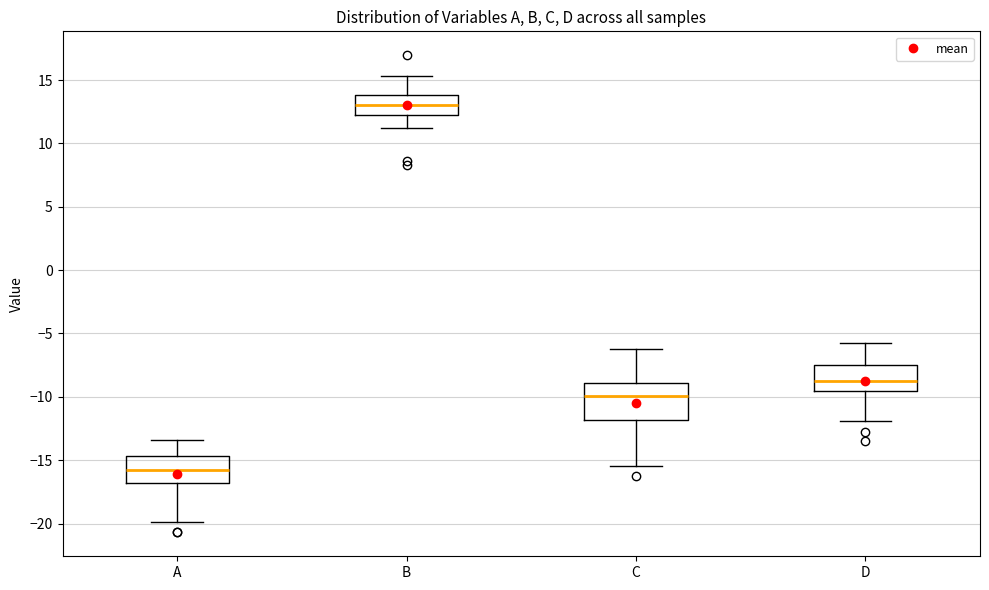

Comparing the boxes themselves (not the whiskers), which one is the tallest?

C